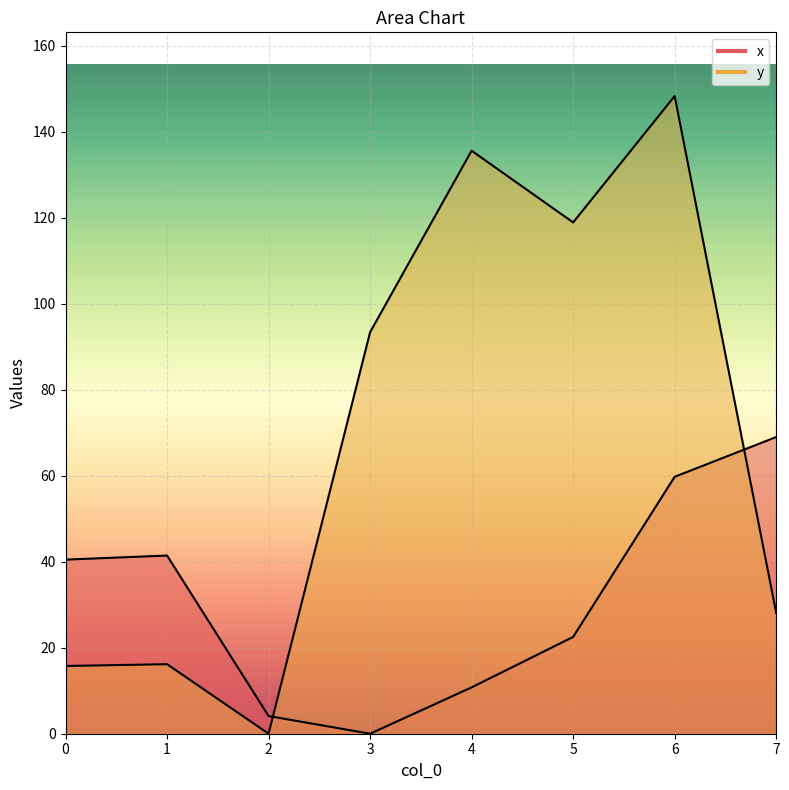

How many interior local valleys does the y series have?

2